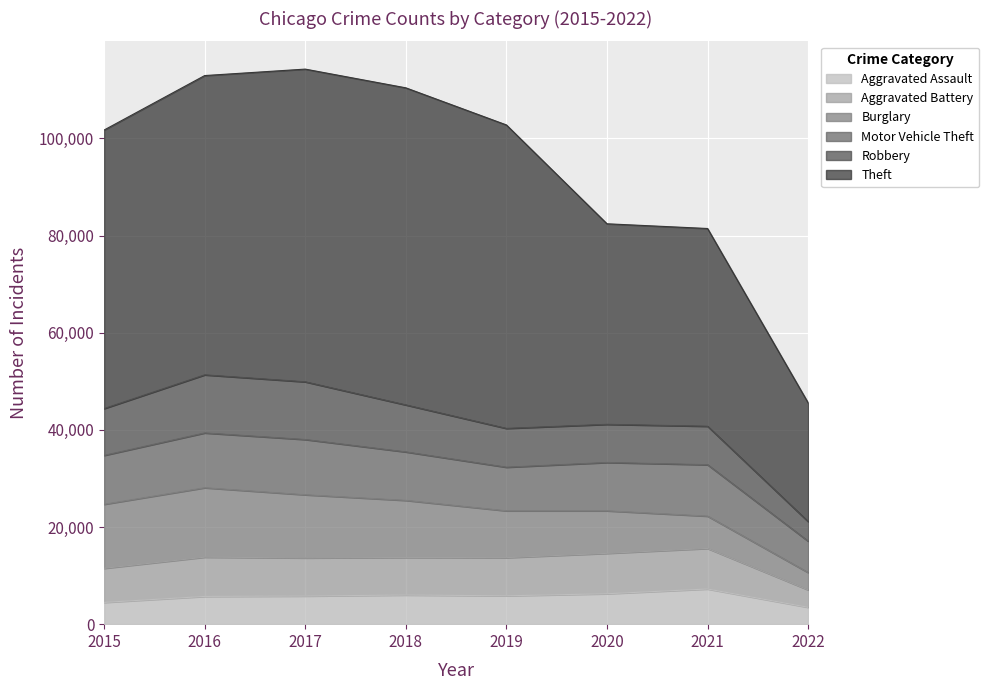

Reading left to right, transcribe all the data shown in this chart.

Aggravated Assault: 4480	5712	5793	6001	5840	6263	7242	3473
Aggravated Battery: 7018	8085	7845	7735	7857	8319	8348	3588
Burglary: 13184	14289	13001	11746	9639	8754	6652	3564
Motor Vehicle Theft: 10068	11286	11380	9983	8978	9953	10589	6461
Robbery: 9638	11960	11880	9679	7994	7855	7919	4035
Theft: 57347	61618	64380	65281	62476	41289	40712	24444